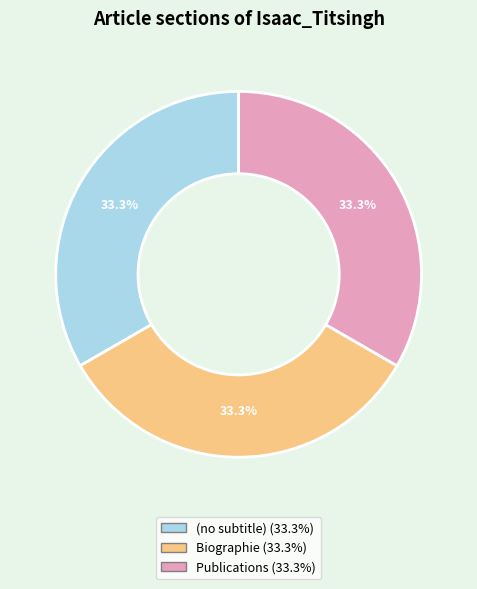

To the nearest percent, what is the average slice percentage?

33%